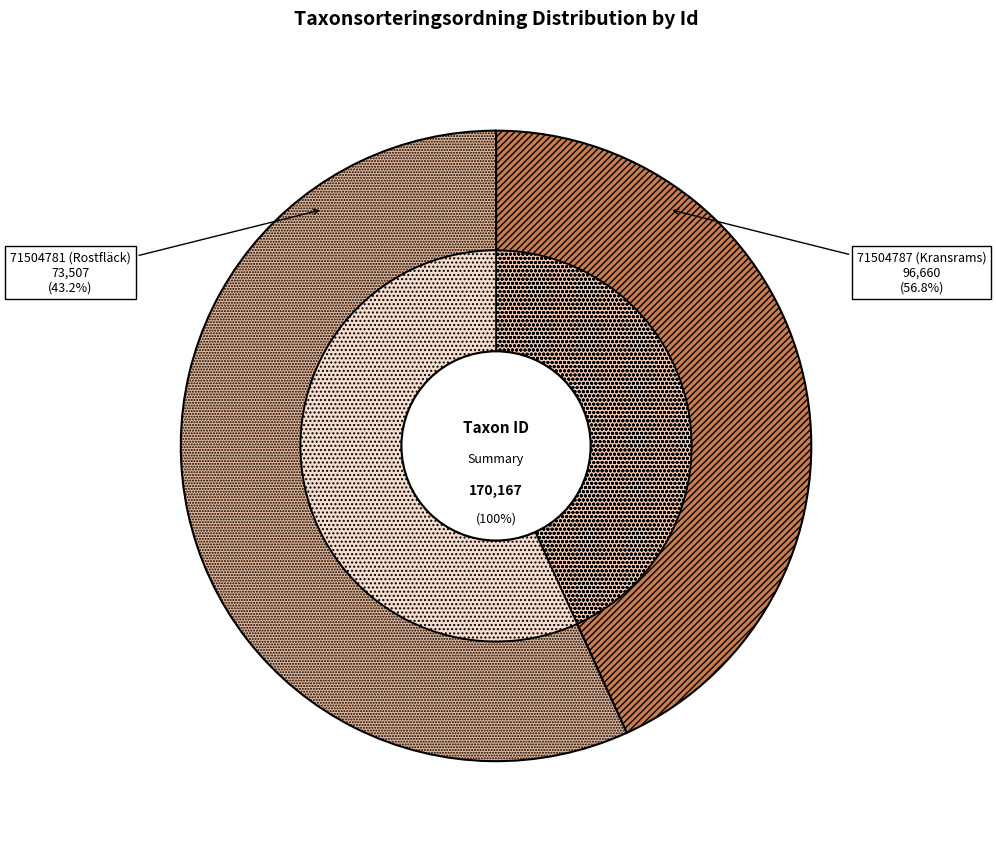

How many slices are in this pie chart?

2